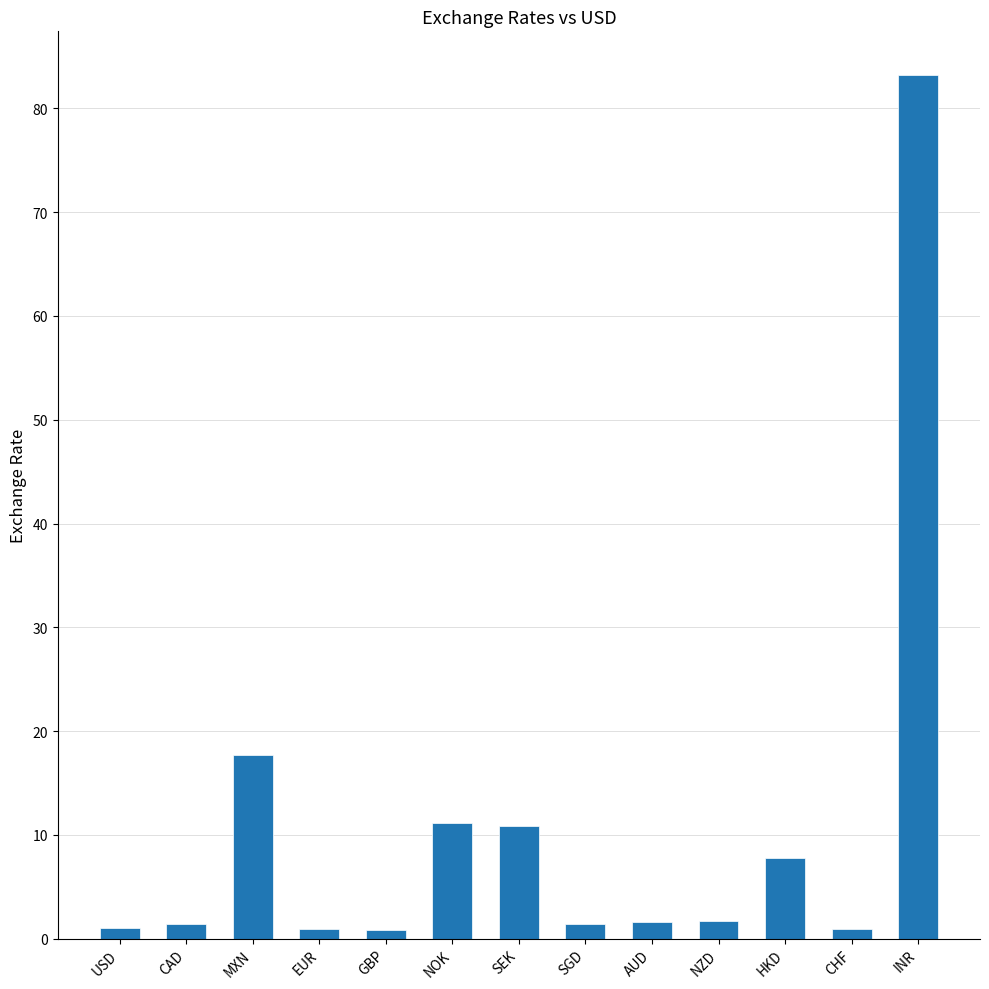

At which category does the chart reach its peak across all series?

INR